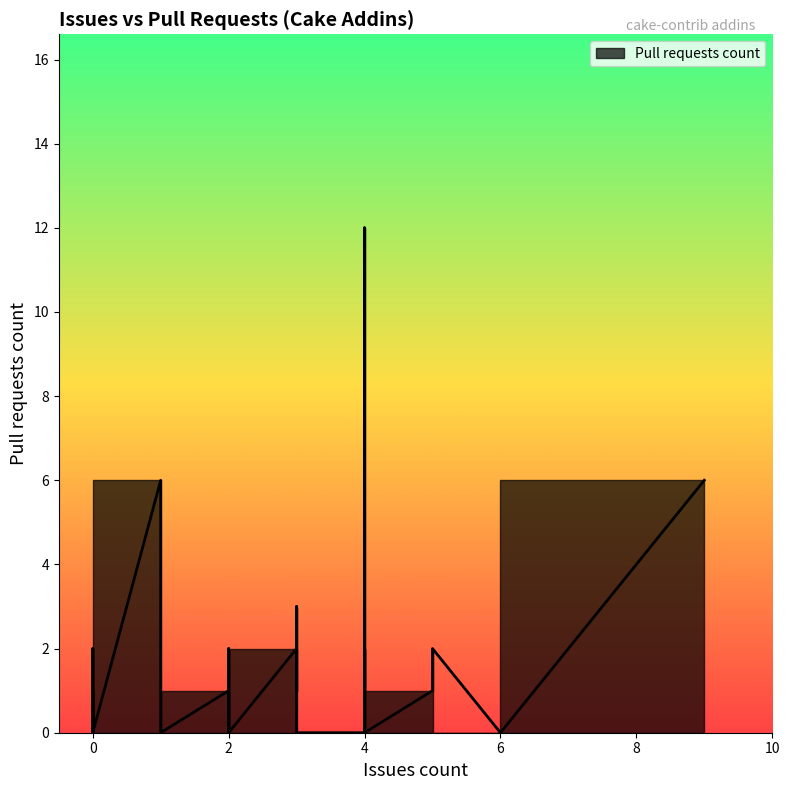

At which category does the data reach its first local peak?

1